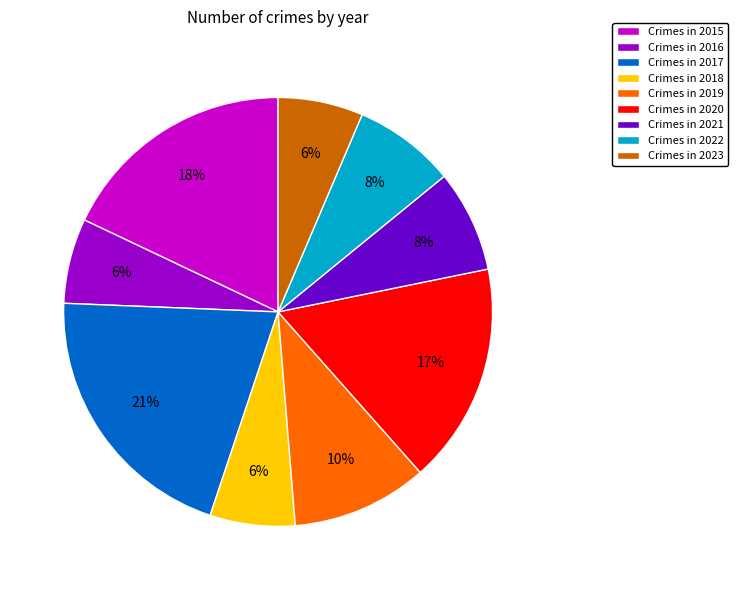

What is the largest slice in the pie chart?

Crimes in 2017